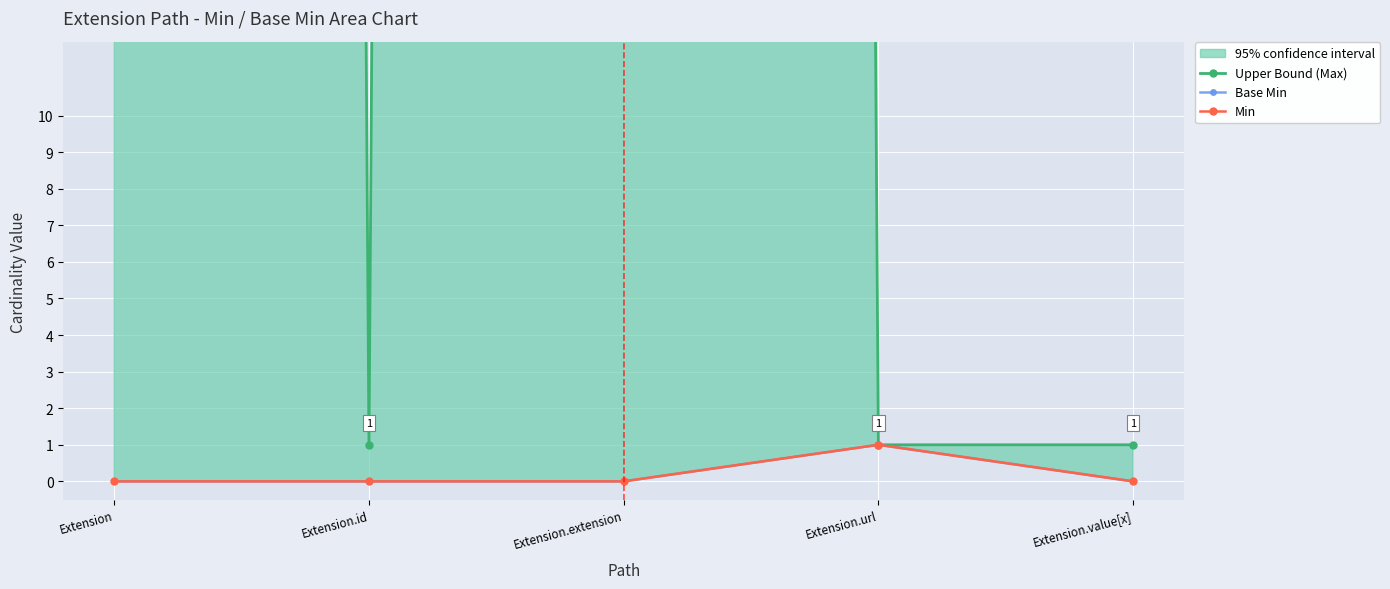

Reading left to right, transcribe all the data shown in this chart.

Upper Bound (Max): 999	1	999	1	1
Base Min: 0	0	0	1	0
Min: 0	0	0	1	0